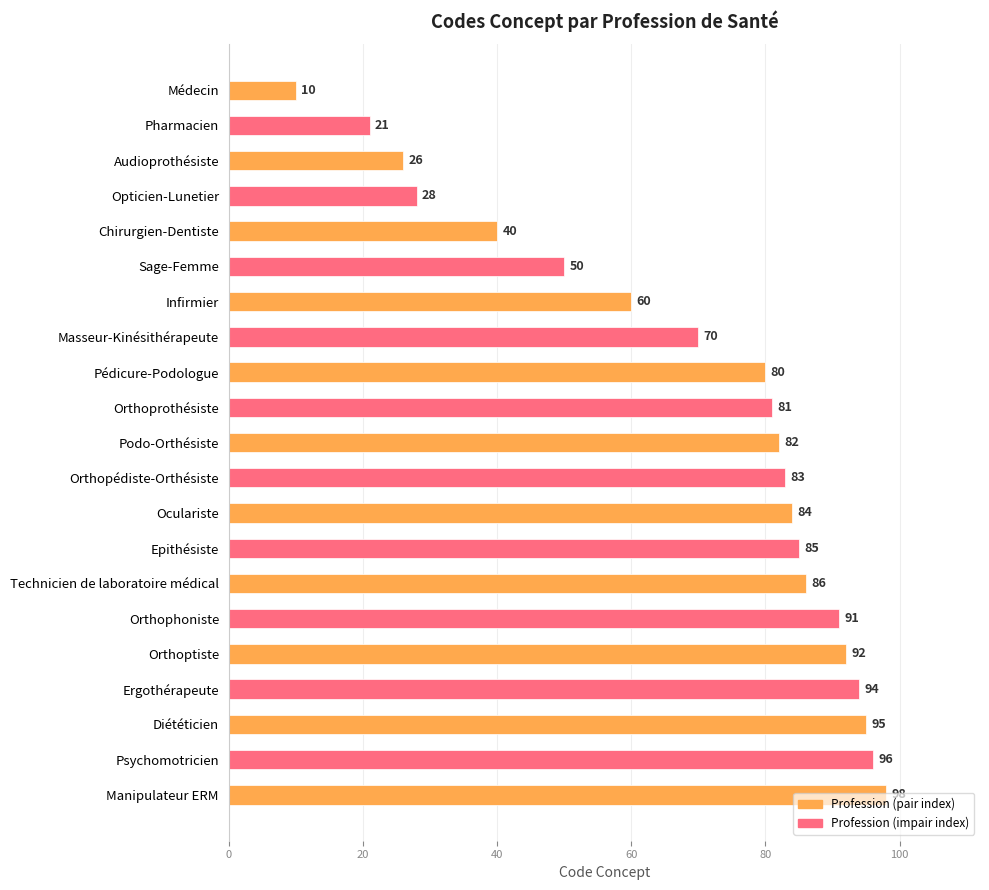

Is it true that the value at Infirmier is 33?

False